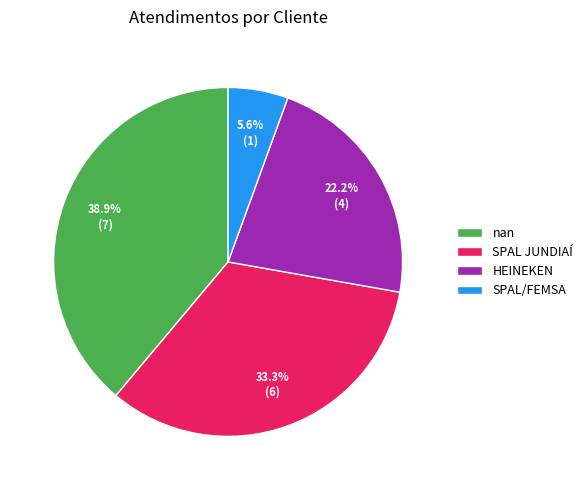

Does HEINEKEN account for over 50% of the chart?

No